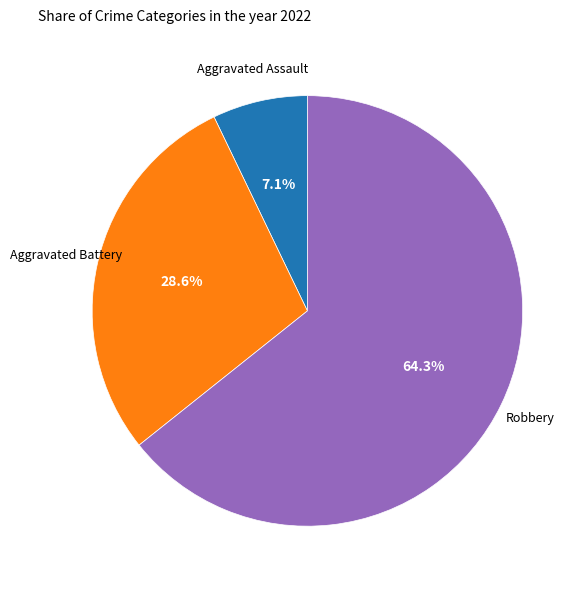

Does any single category account for the majority?

Yes